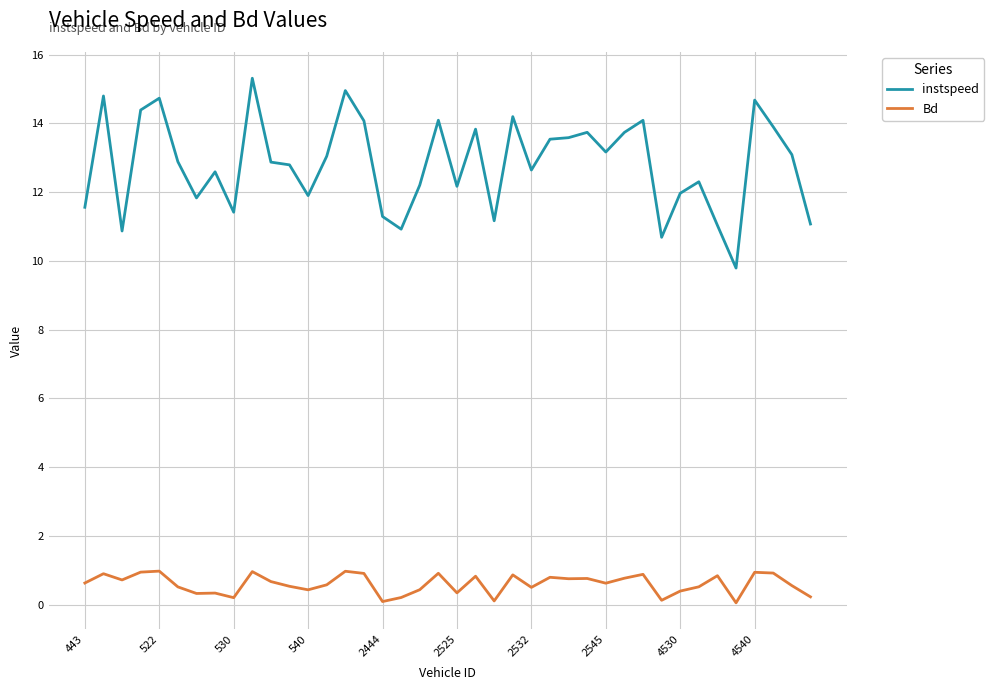

True or false: instspeed and Bd intersect in this chart.

False